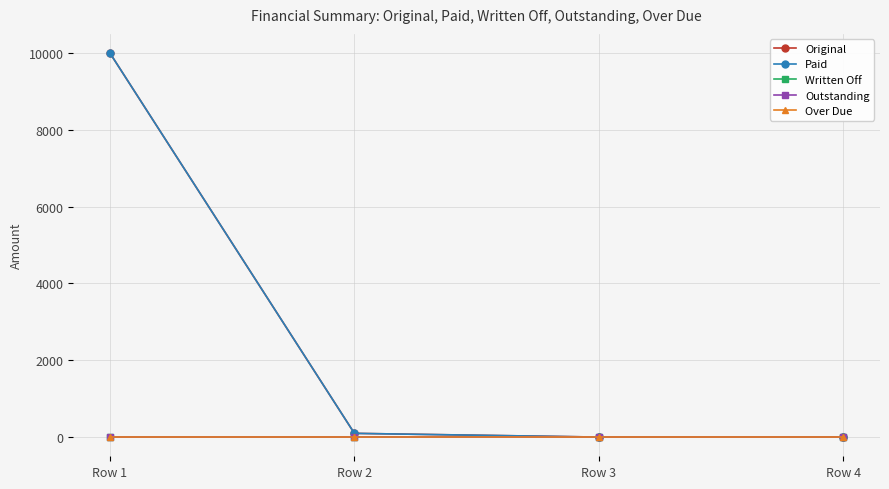

List the labels in order of Original value, largest first.

Row 1, Row 2, Row 3, Row 4